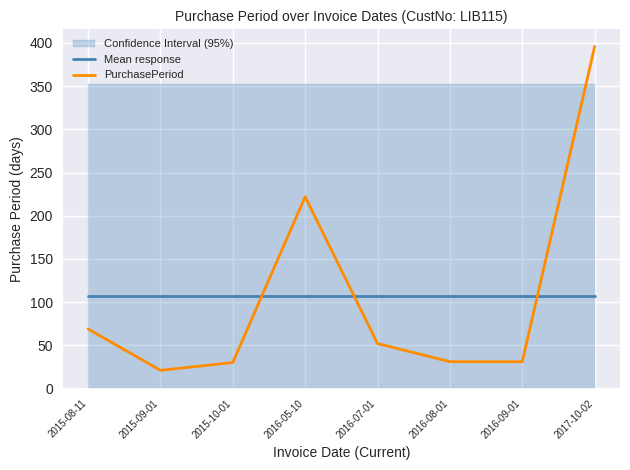

Which series has the widest spread of values?

PurchasePeriod